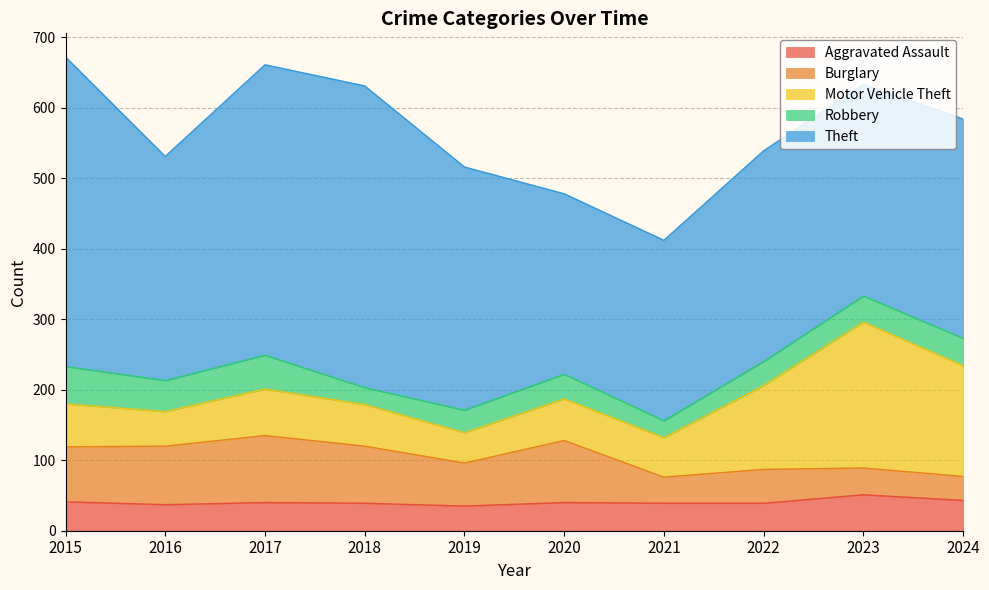

How many data points in Robbery are less than 37?

5